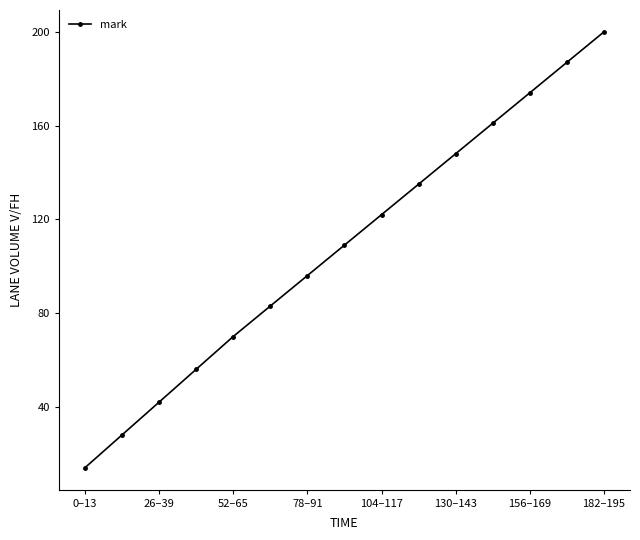

What is the average value?

108